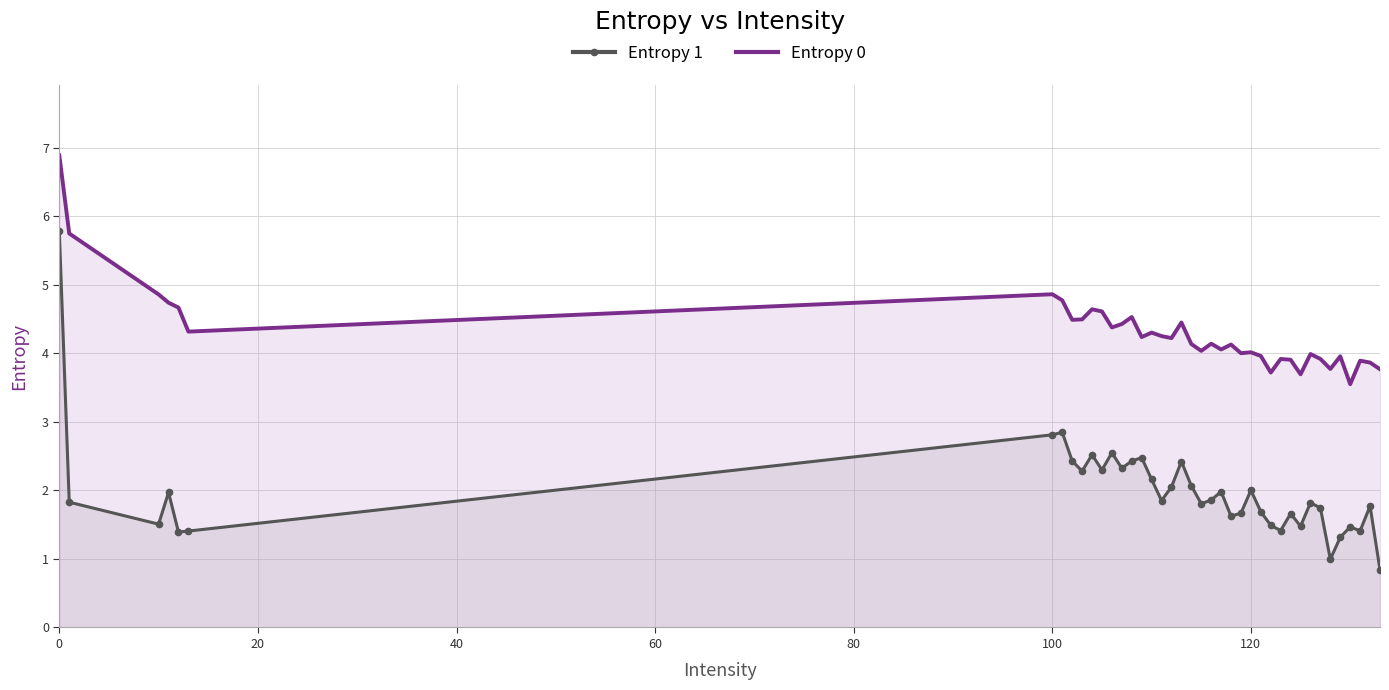

What is the average value of the Entropy 0 series?

4.3